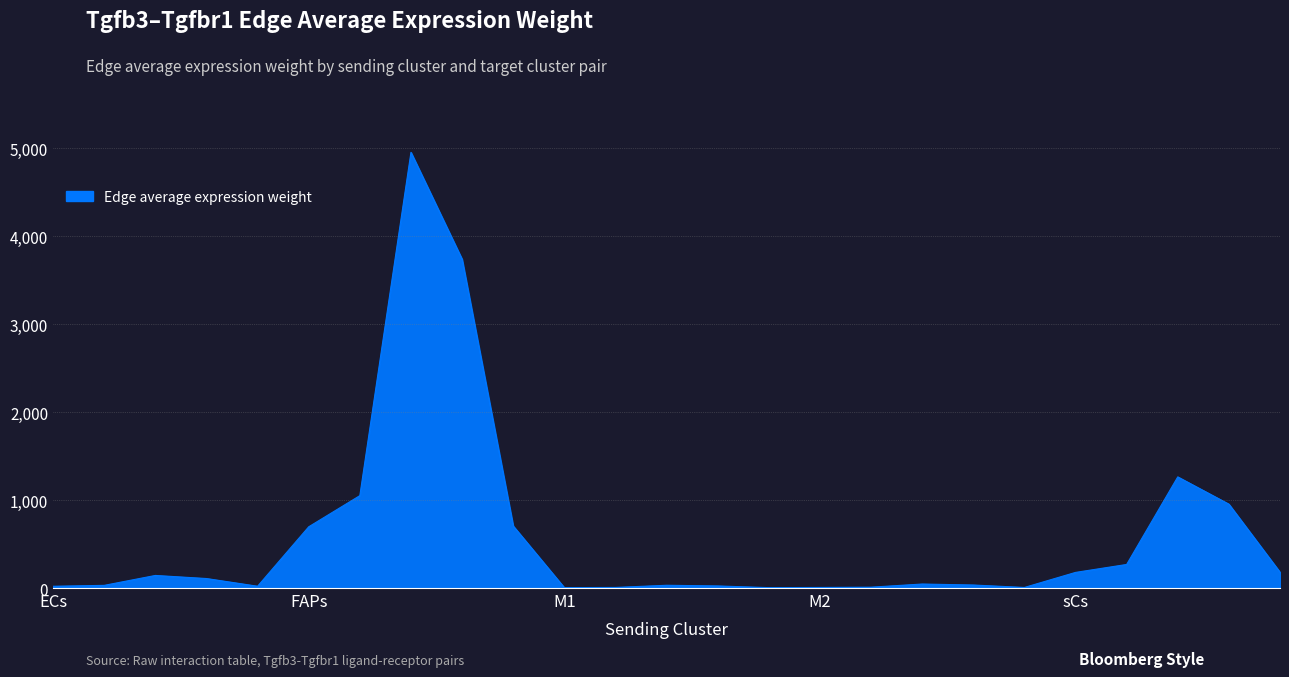

What is the maximum value shown in the chart?

4951.3